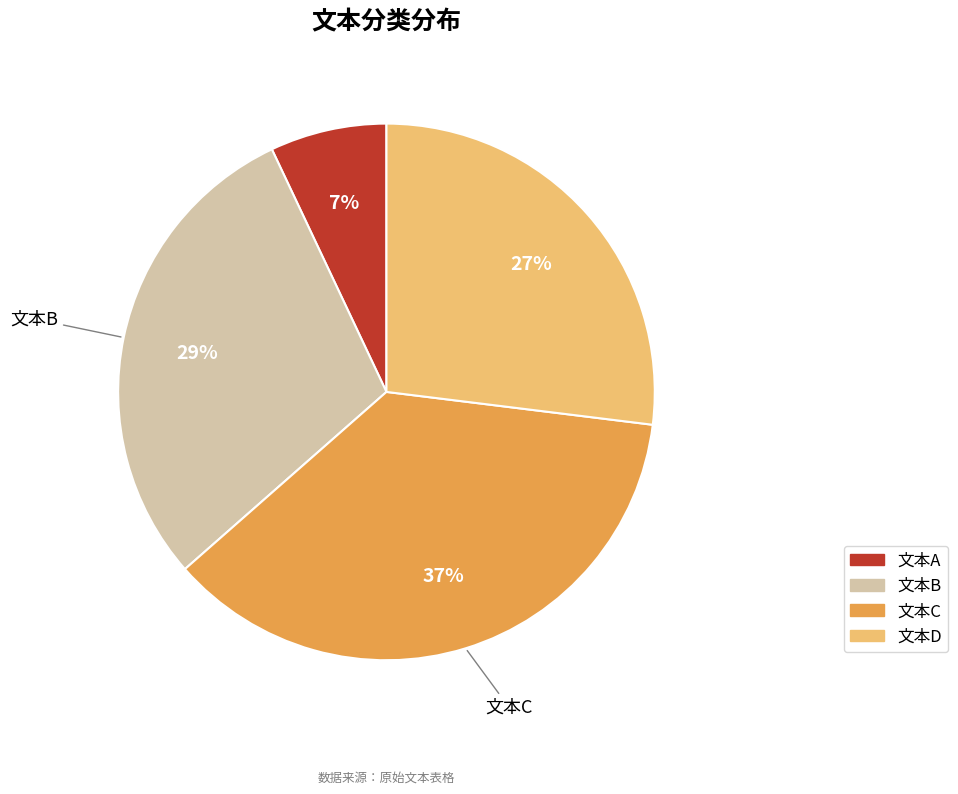

Which category has the biggest portion of the pie?

文本C